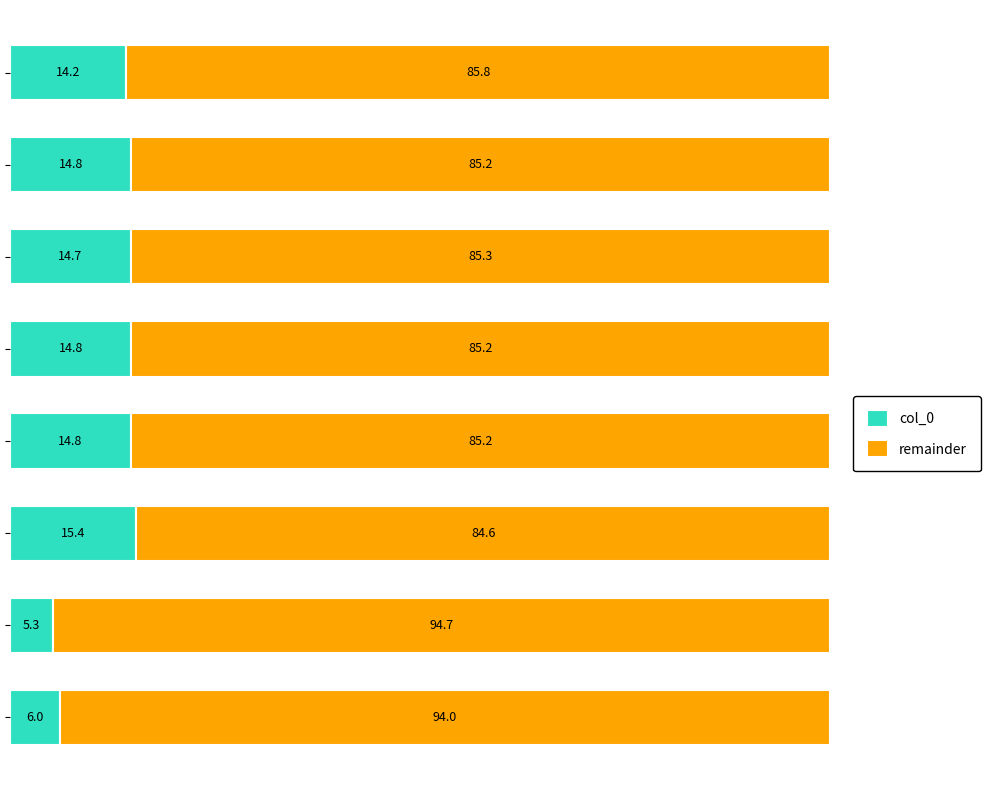

What is the minimum value for col_0?

5.3